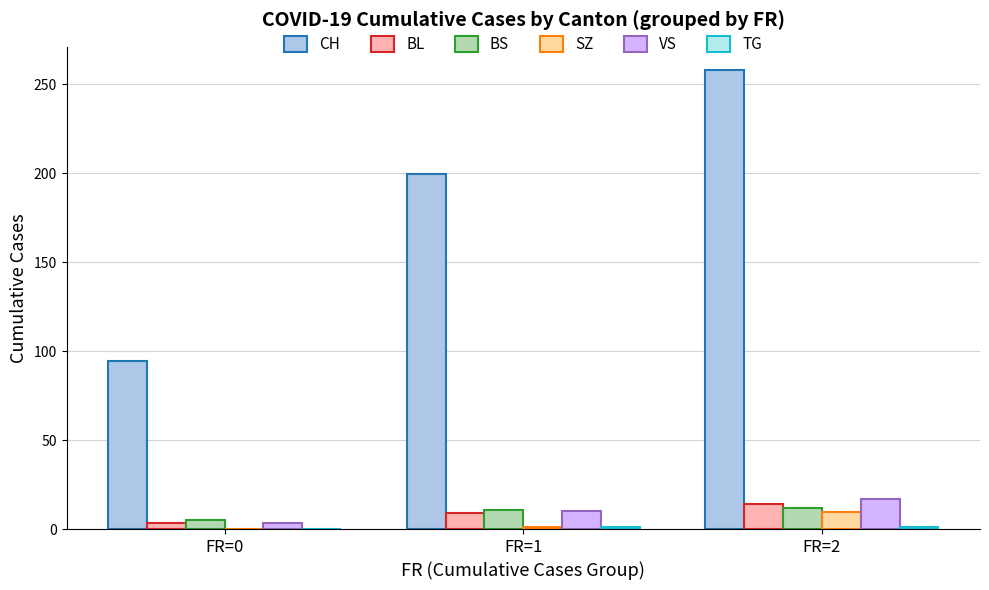

How many categories are shown in the chart?

3